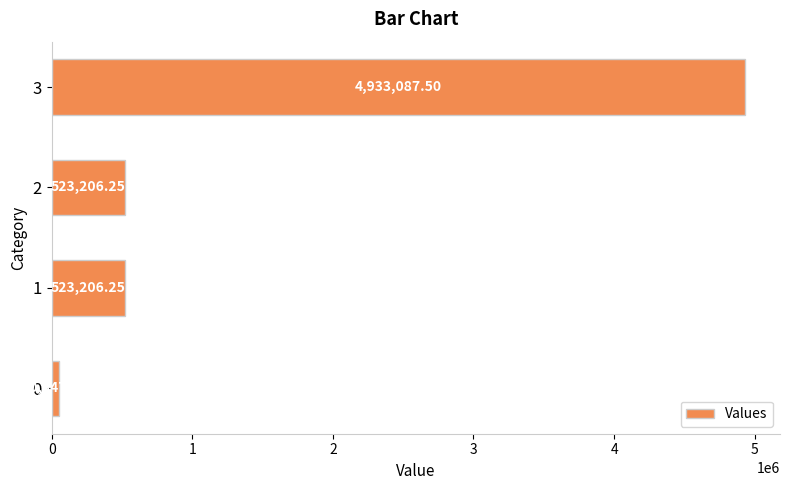

What is the ratio of the value at 2 to the value at 1?

1.0